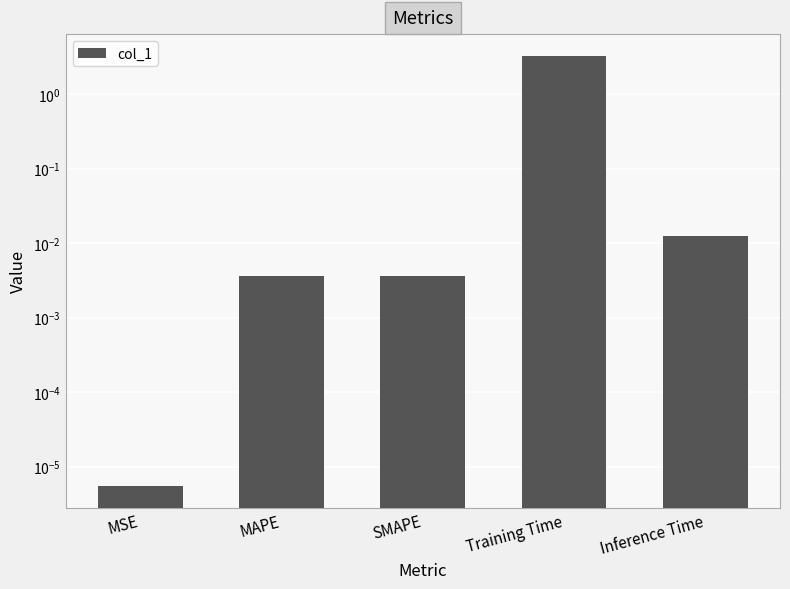

Reading left to right, extract all data points from this chart.

MSE=0.0	MAPE=0.0	SMAPE=0.0	Training Time=3.3	Inference Time=0.0